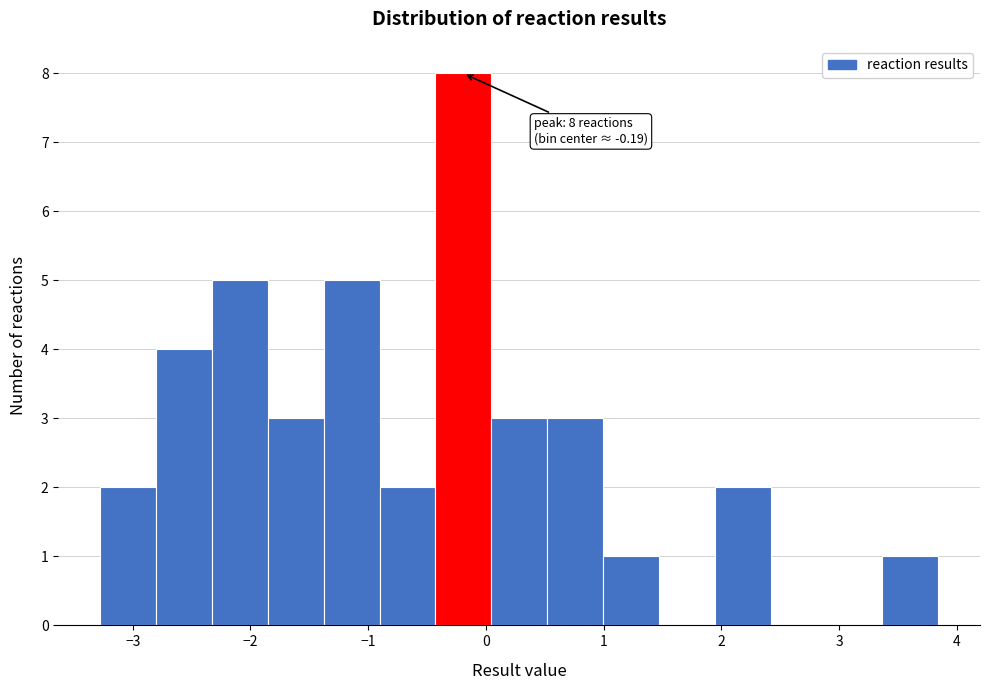

Which range on the x-axis has the tallest bar?

-0.4 to 0.0